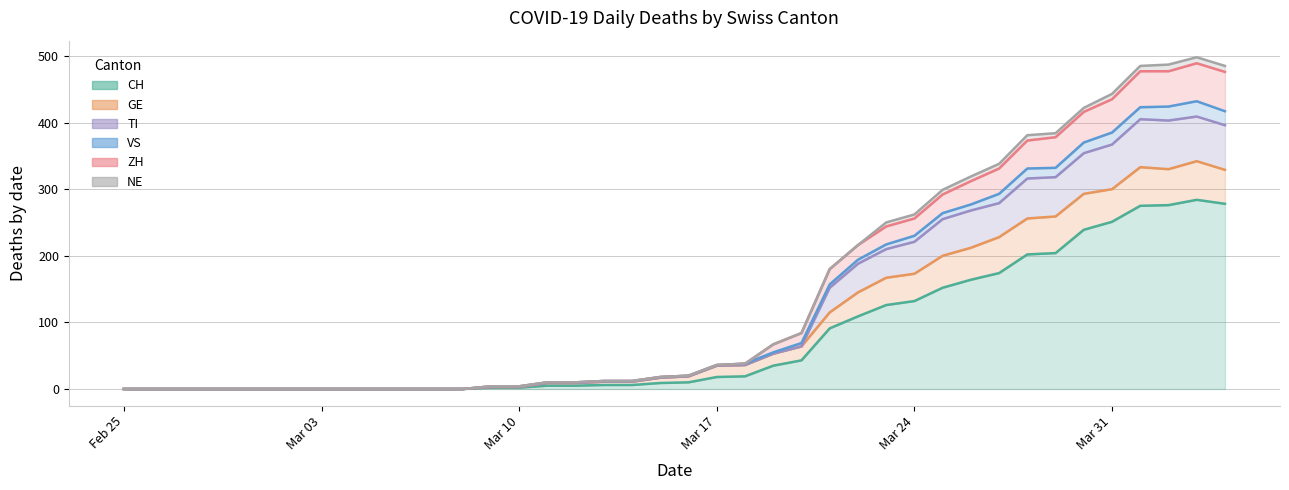

The value of TI at 12 is 286. True or false?

False